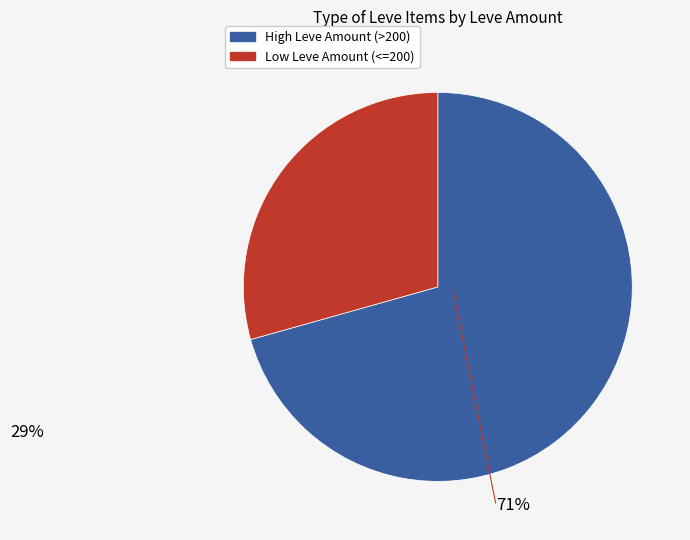

Is there a majority slice in this chart?

Yes